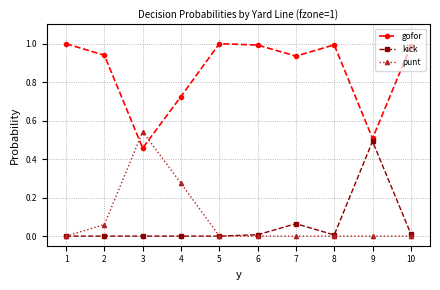

How many lines are shown in the chart?

3